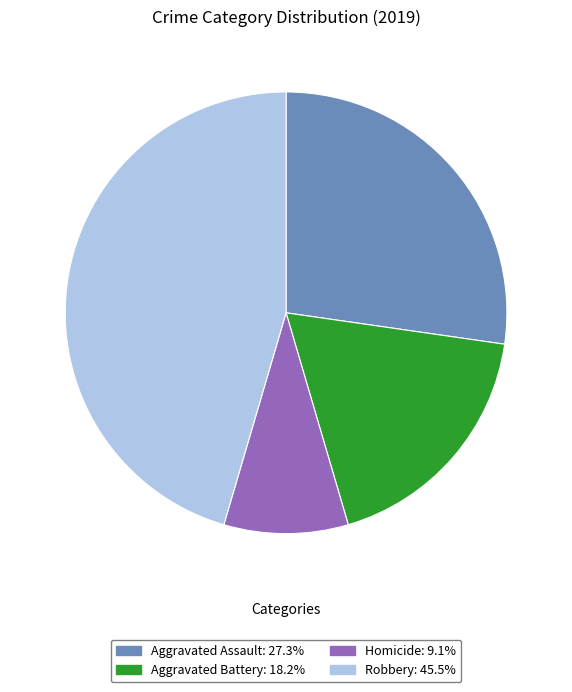

How many slices are in this pie chart?

4